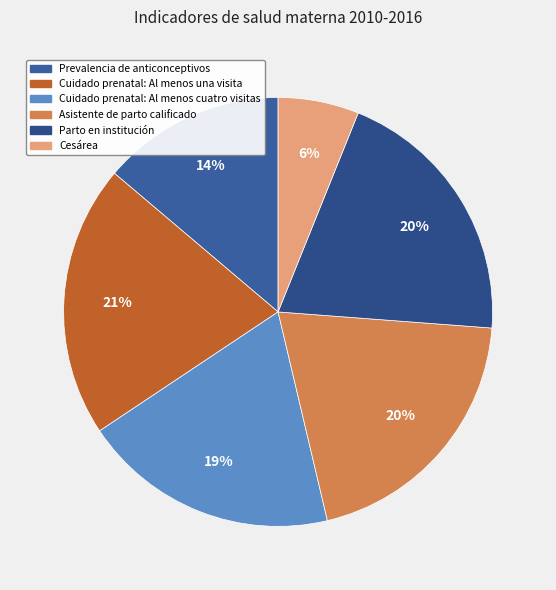

Does any single category account for the majority?

No